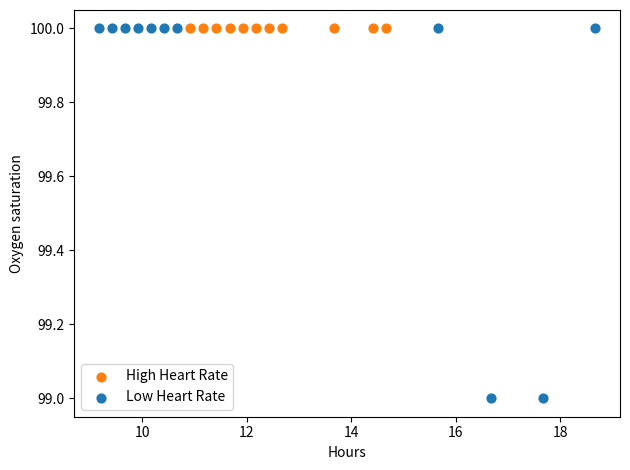

Which series contains the lowest Y value?

Low Heart Rate